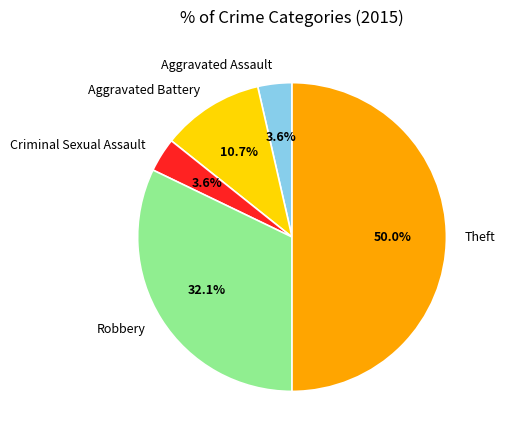

The Theft slice represents 55% of the pie. True or false?

False